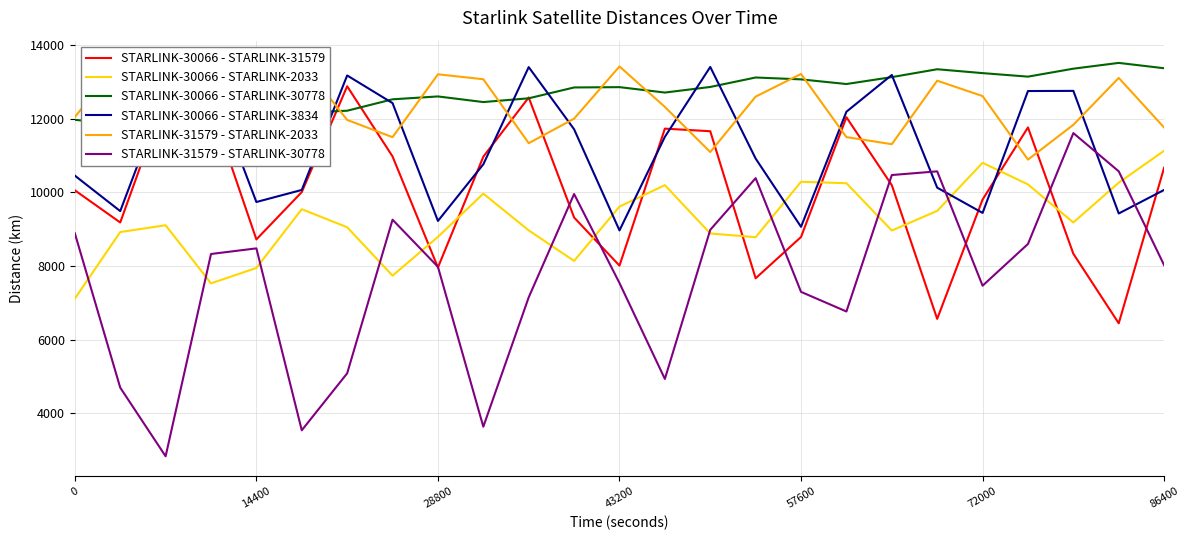

True or false: STARLINK-30066 - STARLINK-2033 and STARLINK-30066 - STARLINK-30778 intersect in this chart.

False